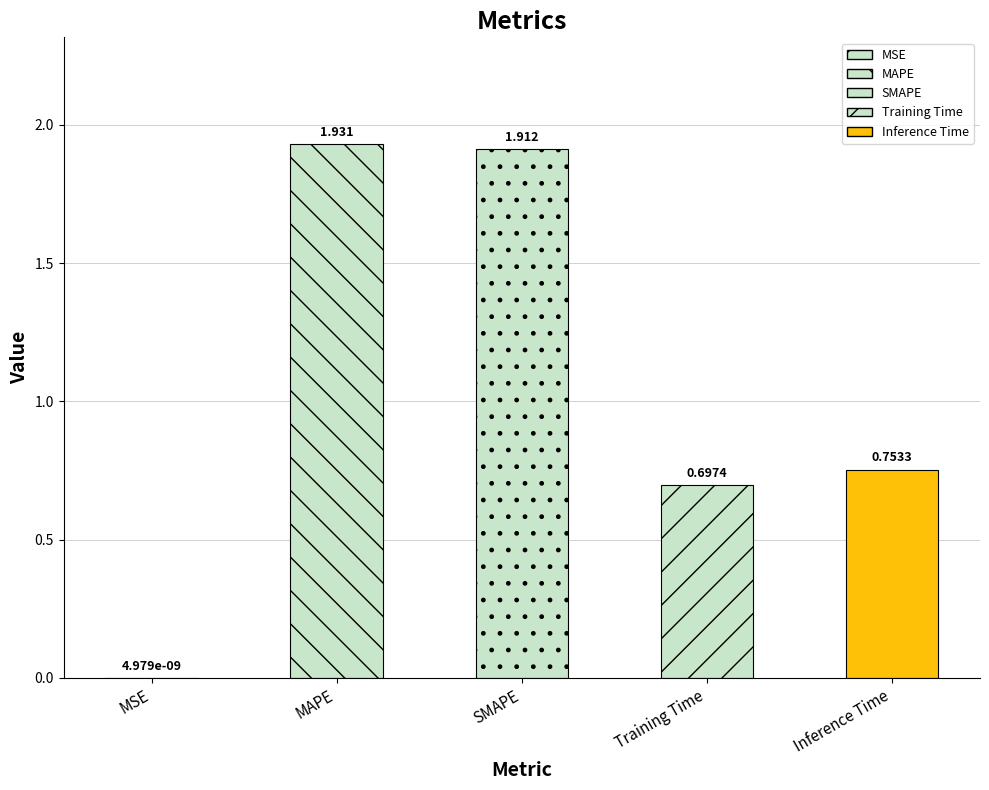

At which category does the chart reach its peak across all series?

MAPE